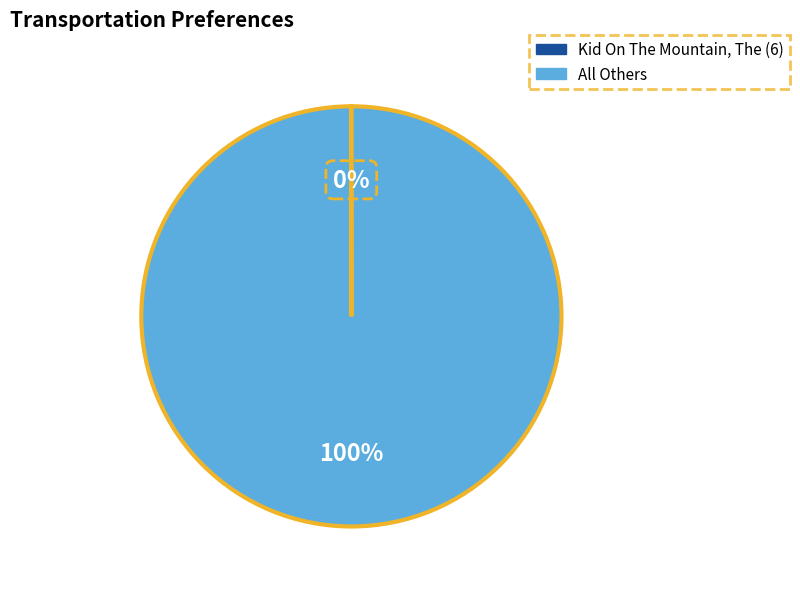

To the nearest percent, what is the difference between the largest and smallest slice percentages?

100%